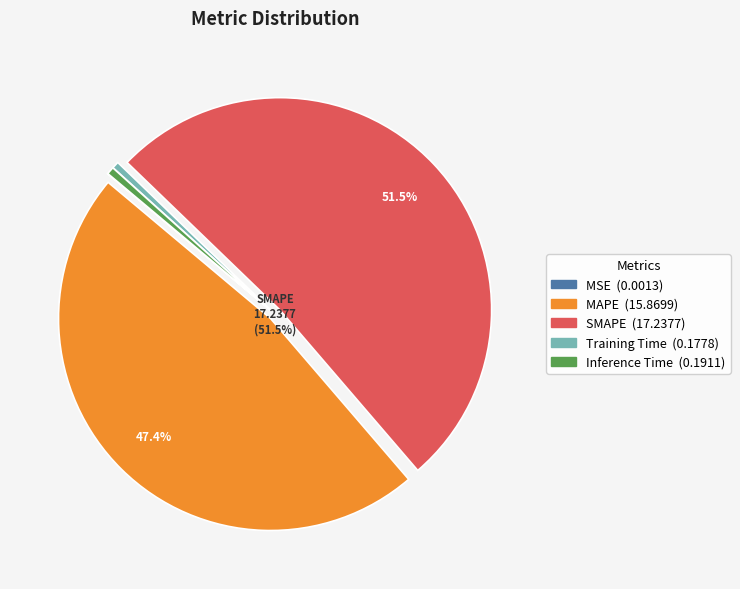

To the nearest percent, what is the combined percentage of MAPE and Training Time?

48%